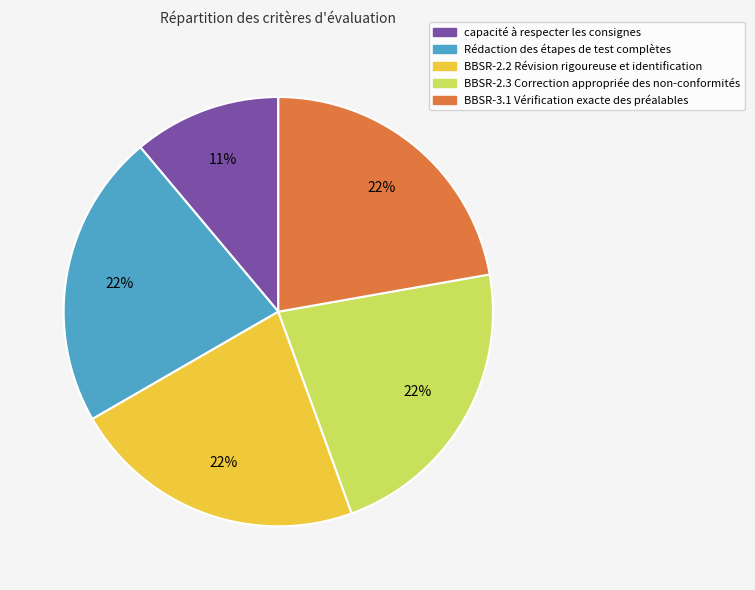

Which category has the smallest portion of the pie?

capacité à respecter les consignes